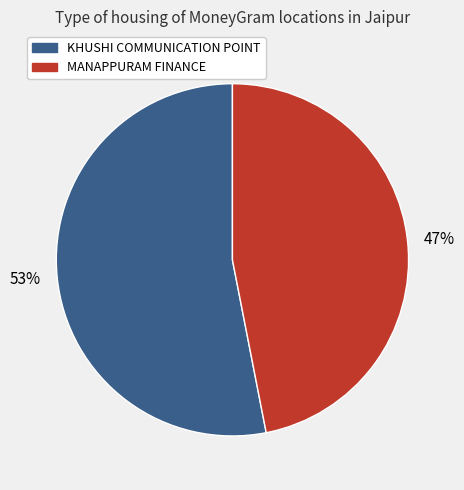

Approximately how many times larger is the value at MANAPPURAM FINANCE compared to KHUSHI COMMUNICATION POINT?

0.9